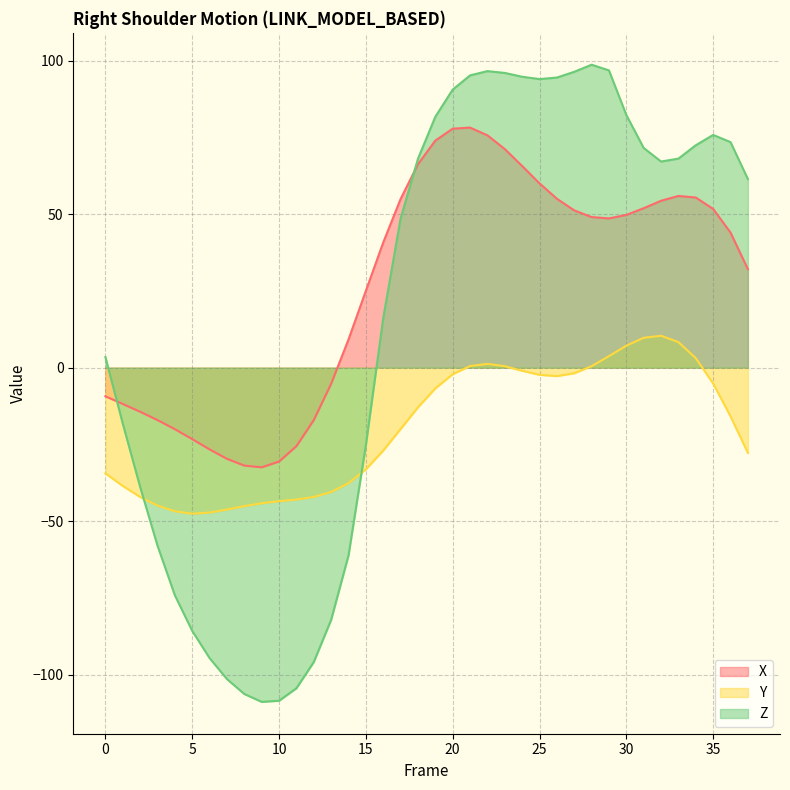

How many intersections are there between Z and Y?

2